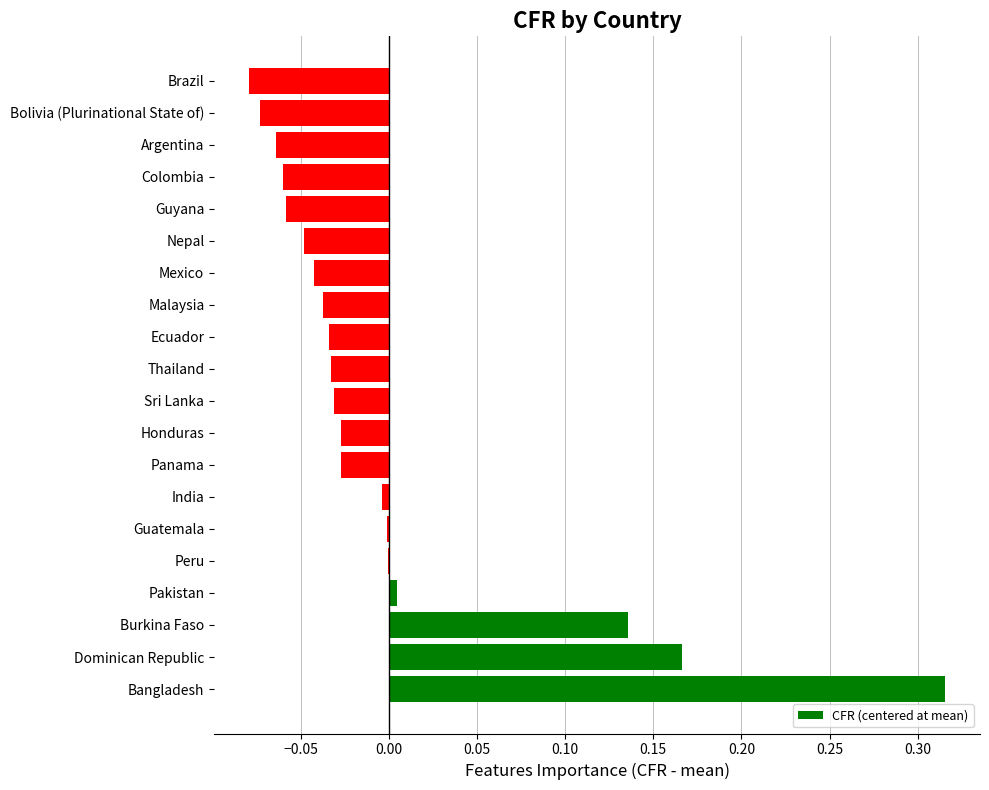

Which category has the highest value across all series?

Bangladesh